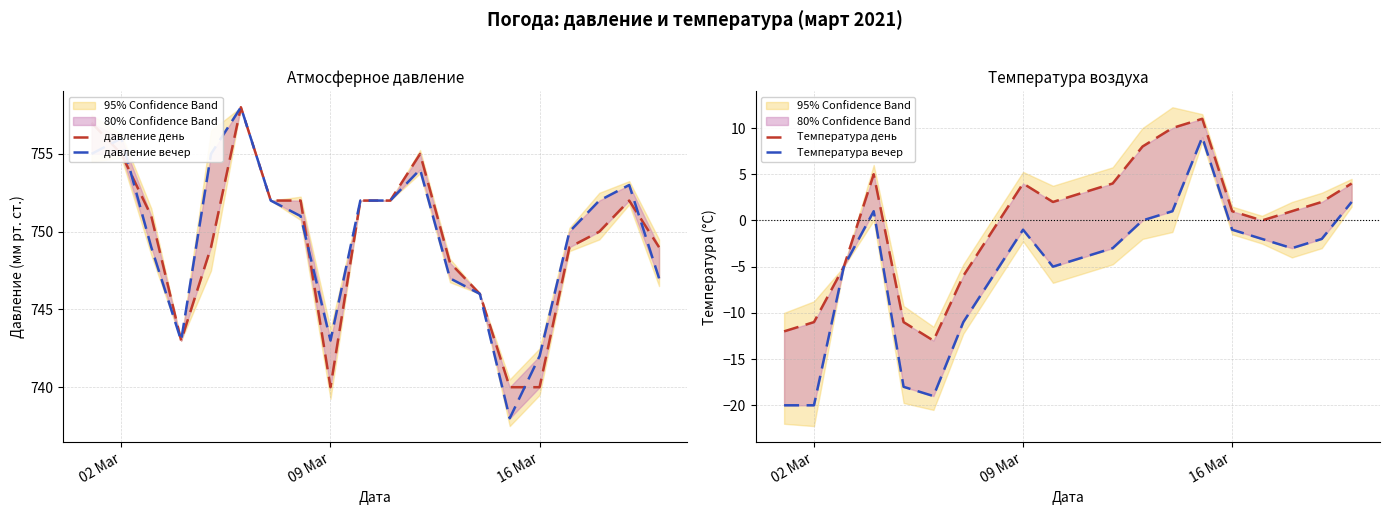

How many lines are shown in the chart?

4